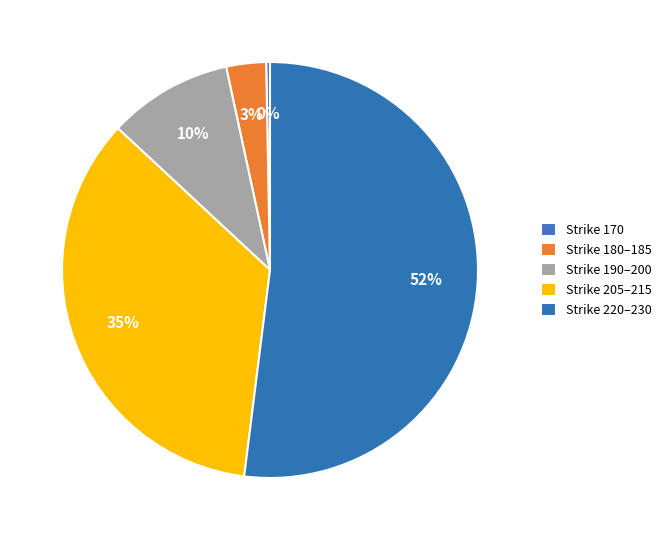

Count the number of slices in the pie.

5